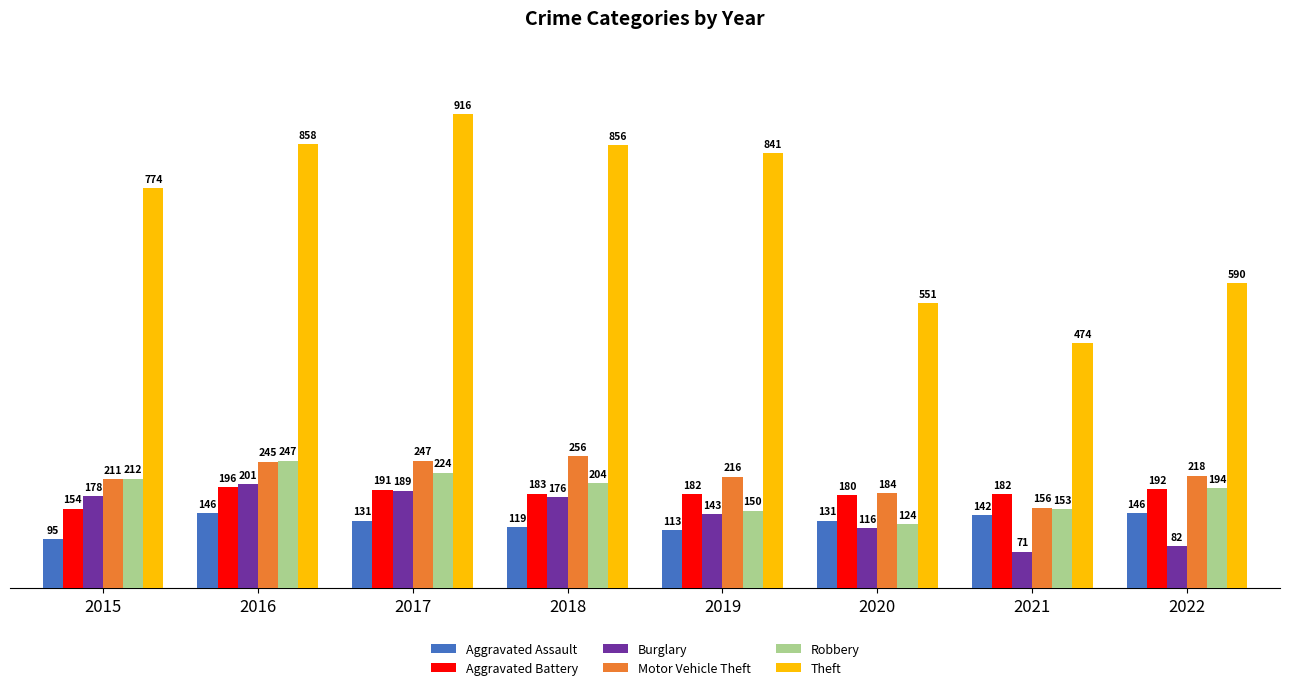

What are all the series names shown in the legend?

Aggravated Assault, Aggravated Battery, Burglary, Motor Vehicle Theft, Robbery, Theft